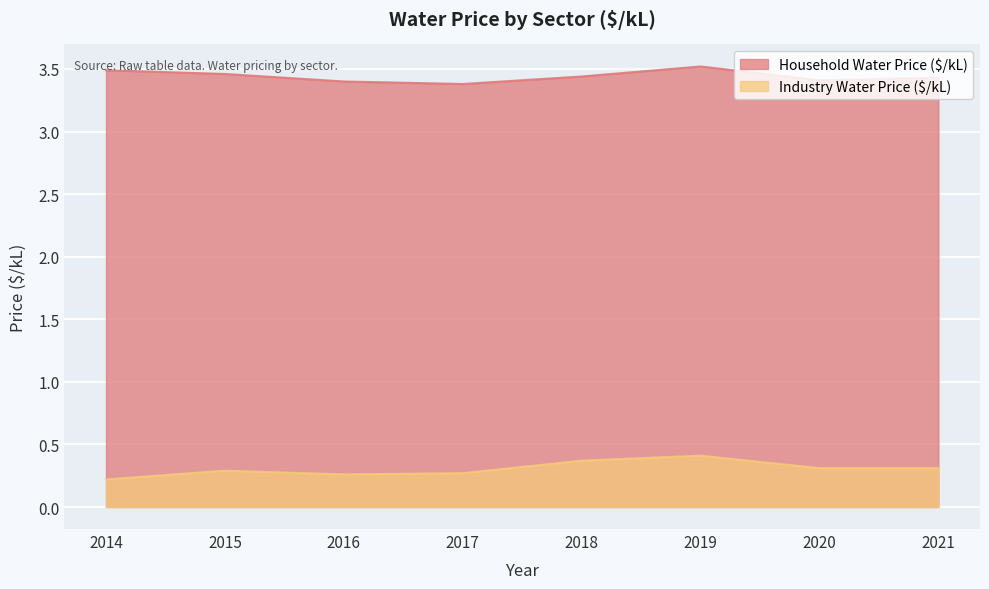

How many lines are shown in the chart?

2